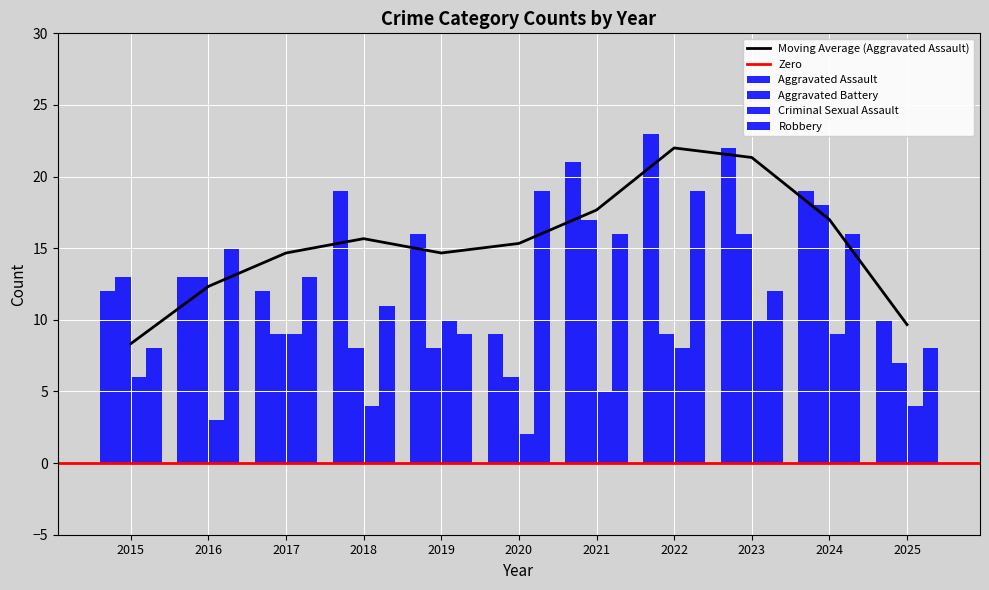

How many bars are there in each group?

4